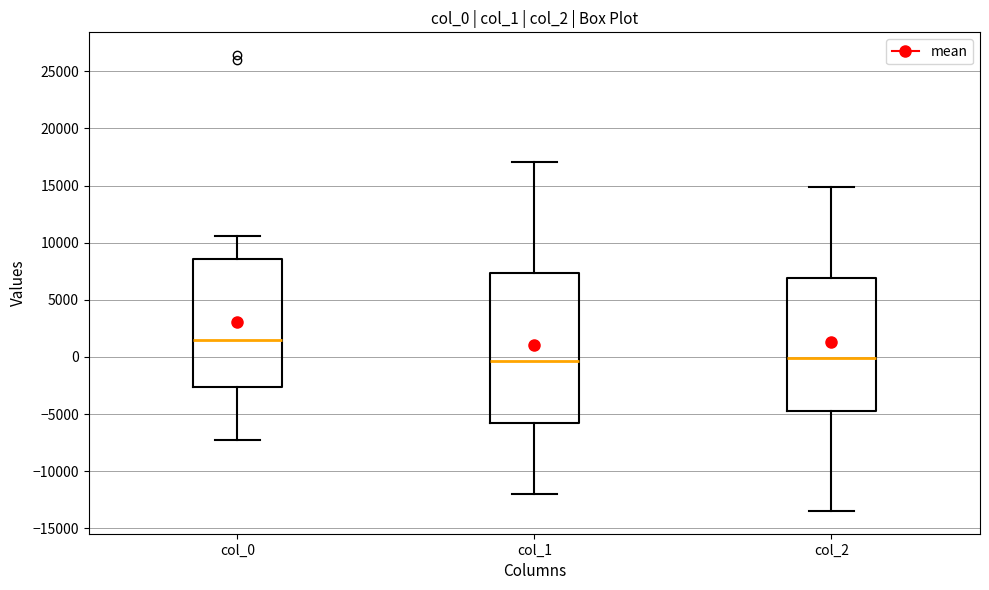

Comparing the boxes themselves (not the whiskers), which one is the tallest?

col_1